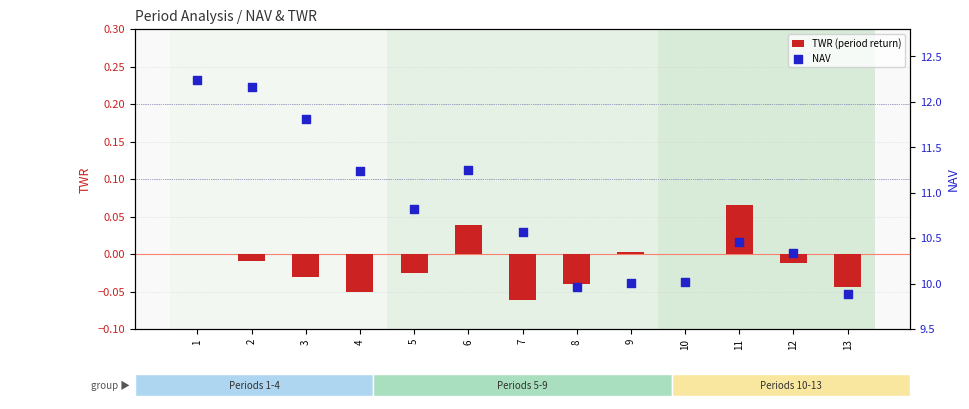

Which series contains the lowest Y value?

TWR (period return)